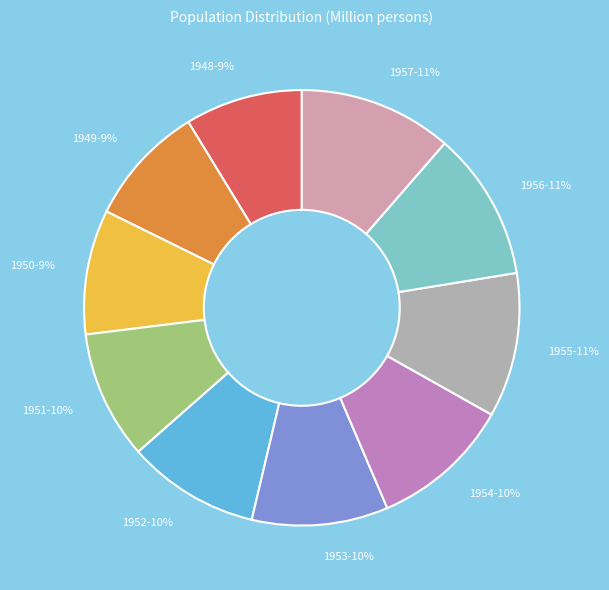

To the nearest percent, what is the difference between the 1955-11% and 1951-10% slice percentages?

1%